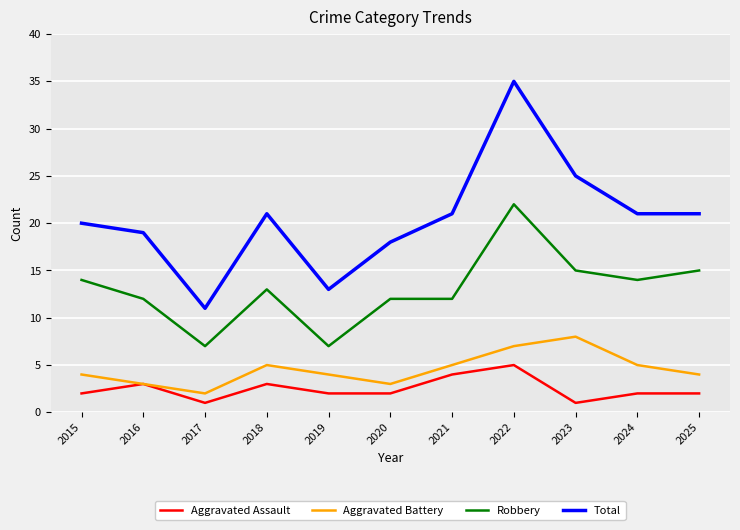

What is the highest value of the Aggravated Battery series?

8